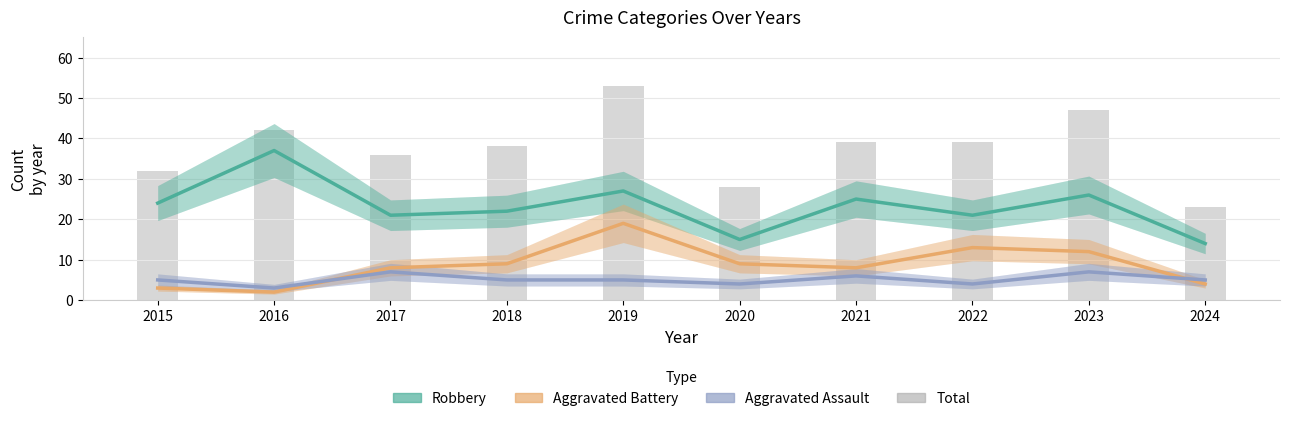

At how many categories does at least one series exceed 15?

10